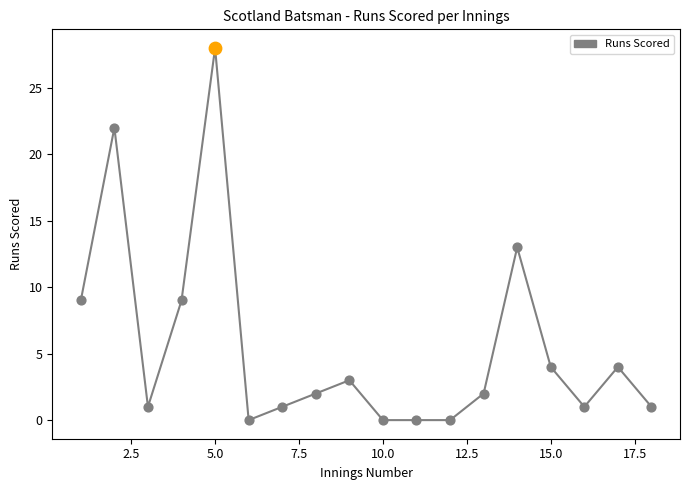

What is the difference between the maximum and minimum values?

28